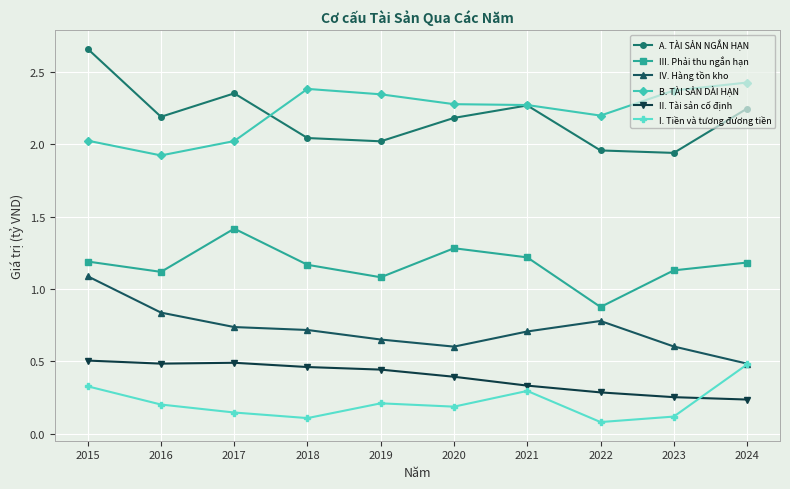

Where does the A. TÀI SẢN NGẮN HẠN series first go above 2?

2015